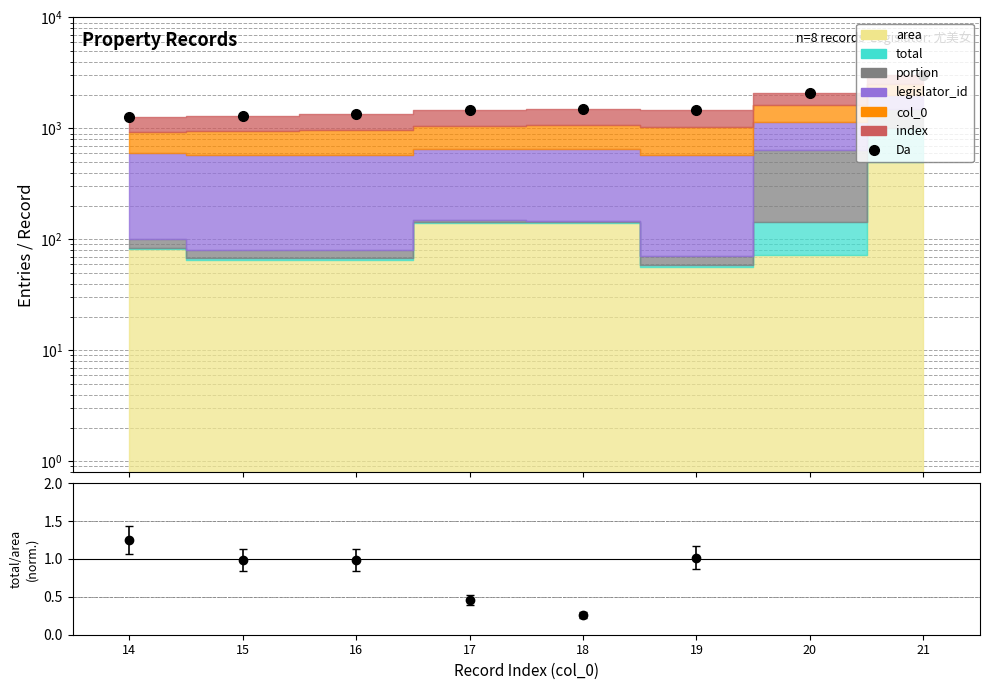

At which label does Da reach its peak?

21